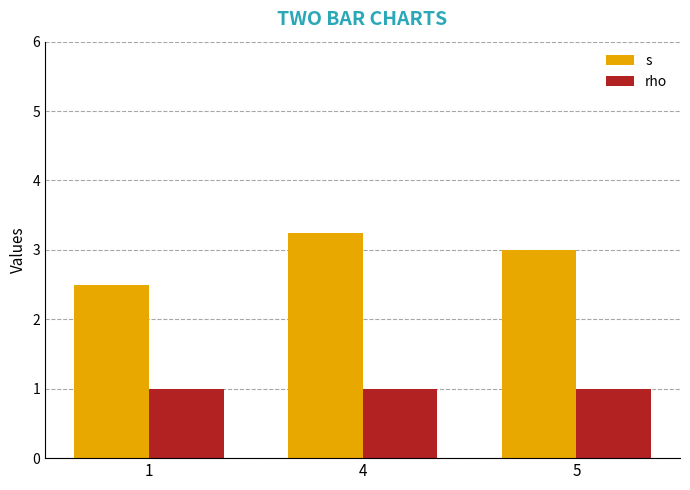

At how many categories does at least one series exceed 2?

3